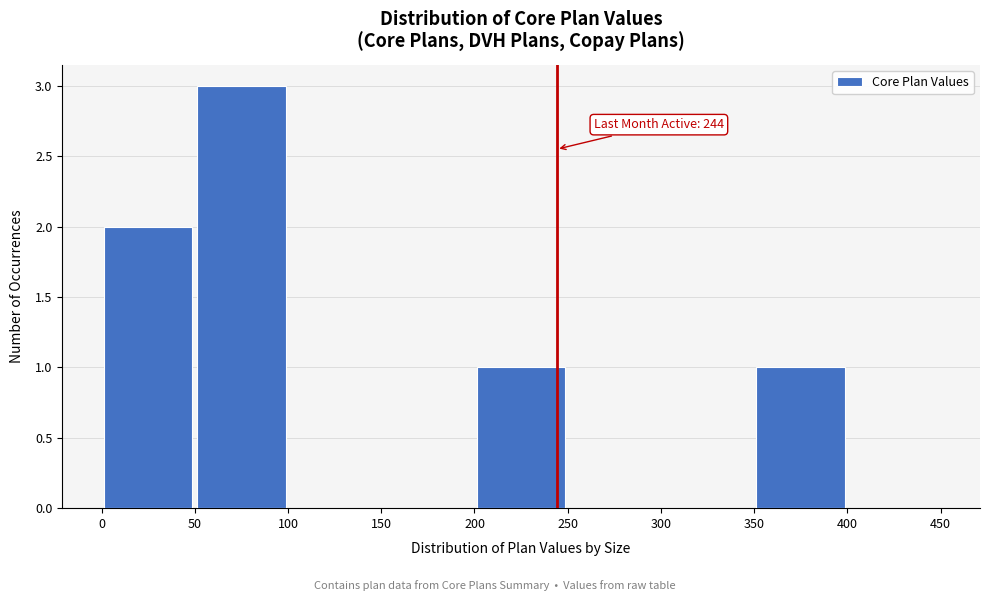

Over which range of the x-axis is the bar tallest?

50 to 100